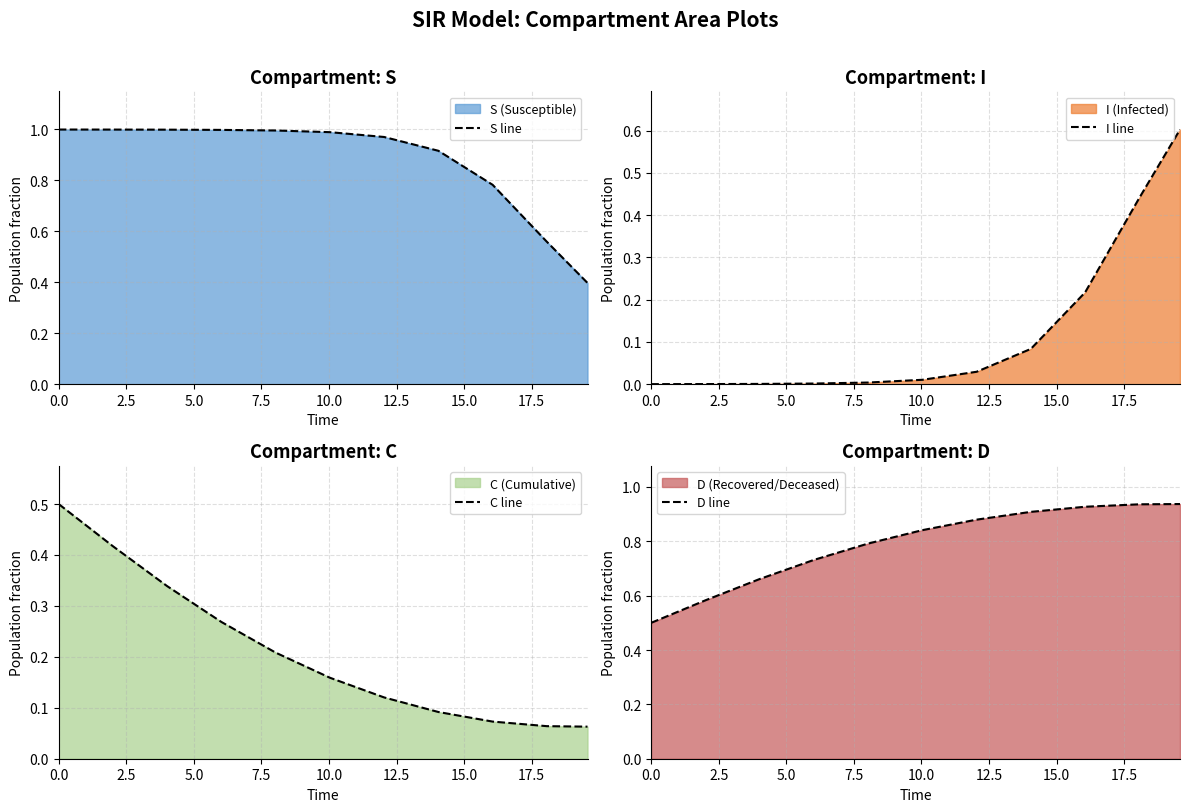

What are all the series names shown in the legend?

S line, I line, C line, D line